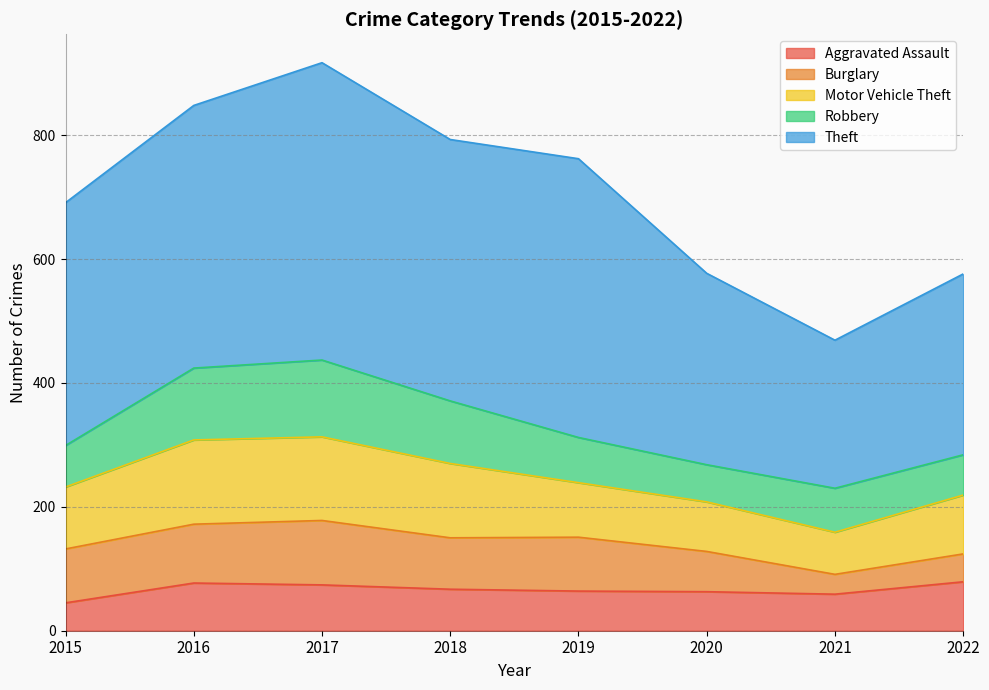

True or false: Theft has a value of 590 at 2015.

False